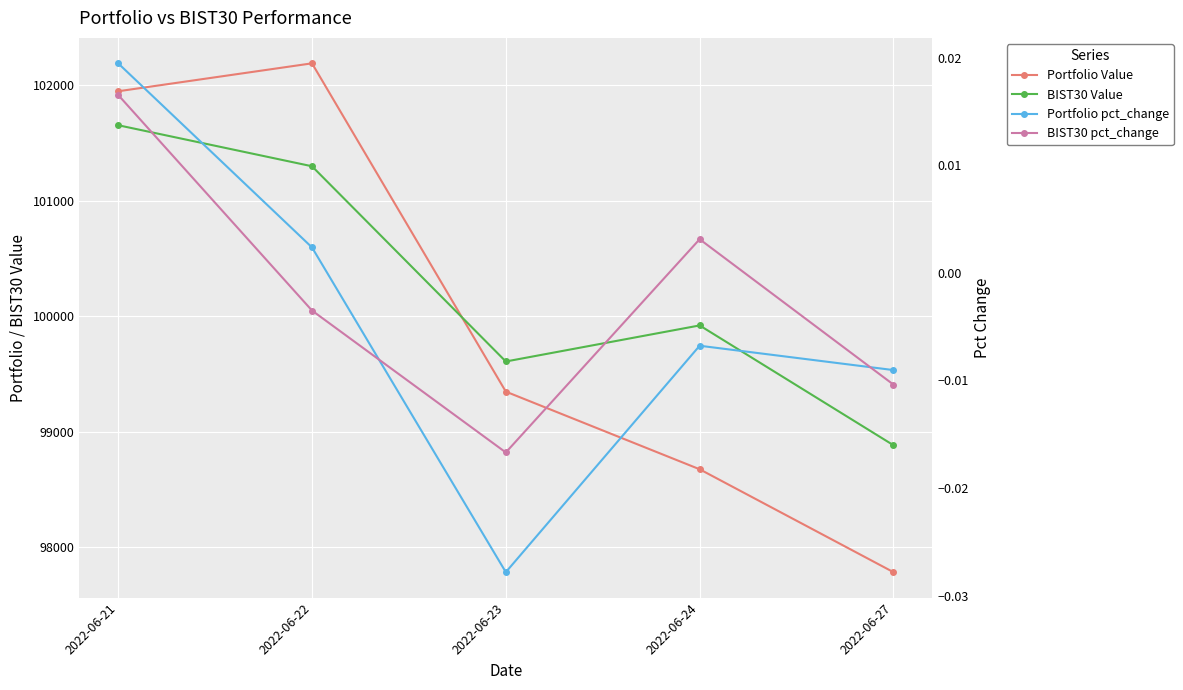

True or false: BIST30 pct_change and BIST30 Value intersect in this chart.

False